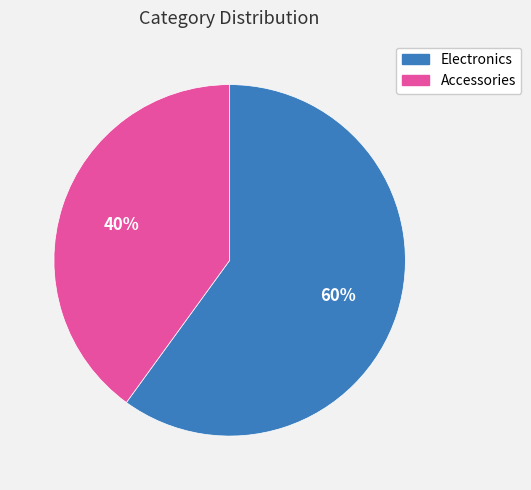

True or false: Electronics accounts for 52% of the total.

False